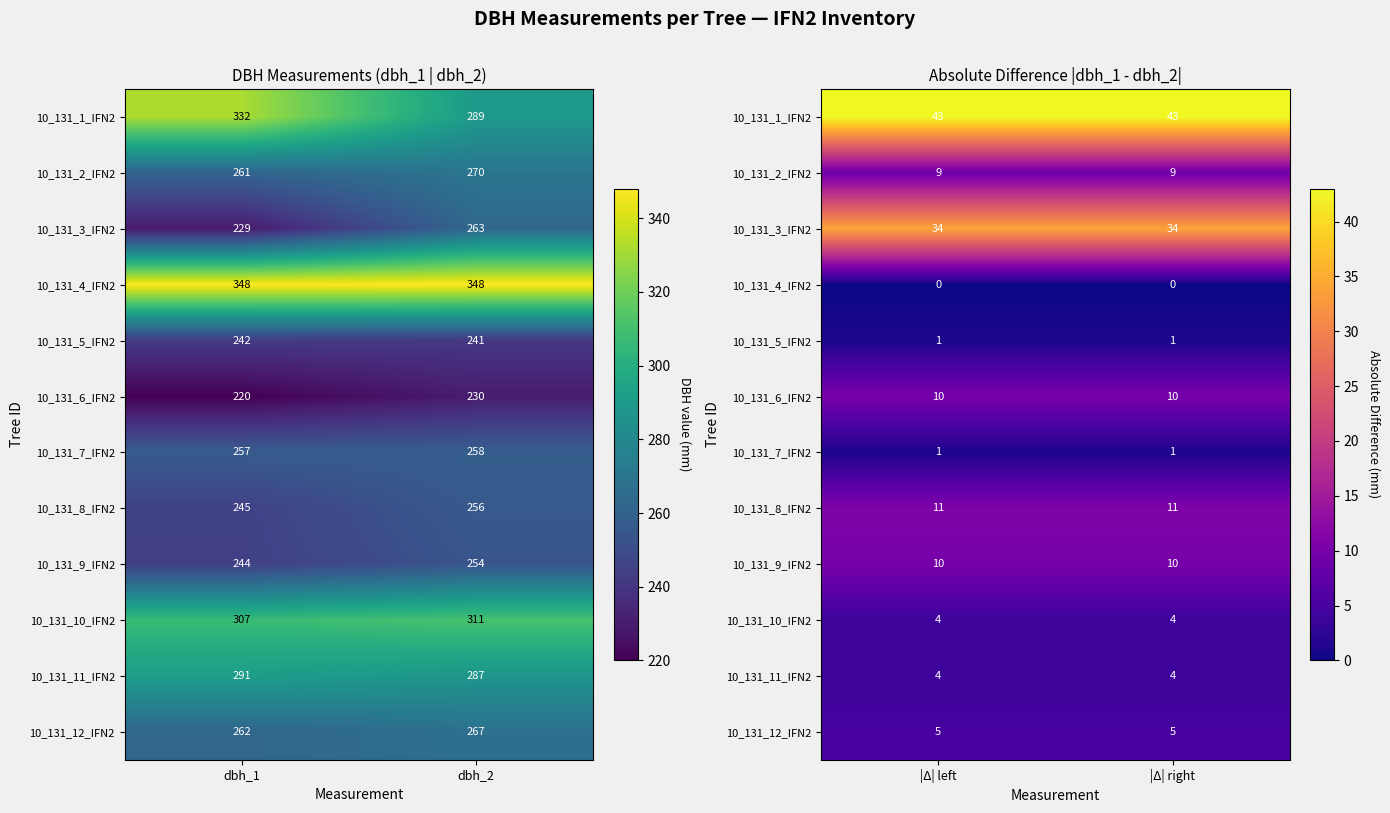

At which label does 10_131_12_IFN2 reach its minimum?

|Δ| left